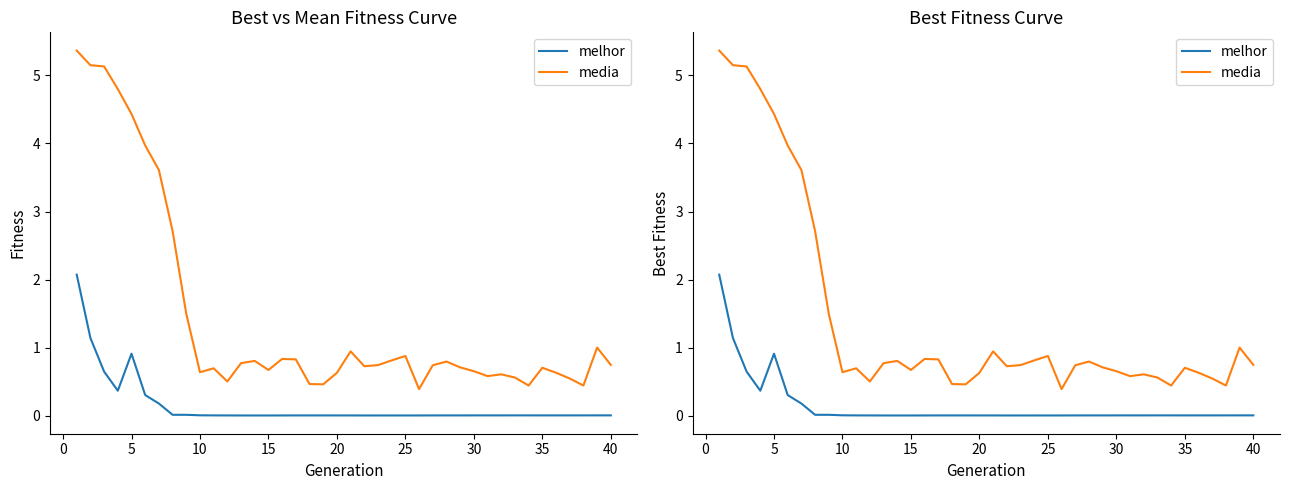

In melhor, how many points are higher than both neighbors (excluding endpoints)?

7